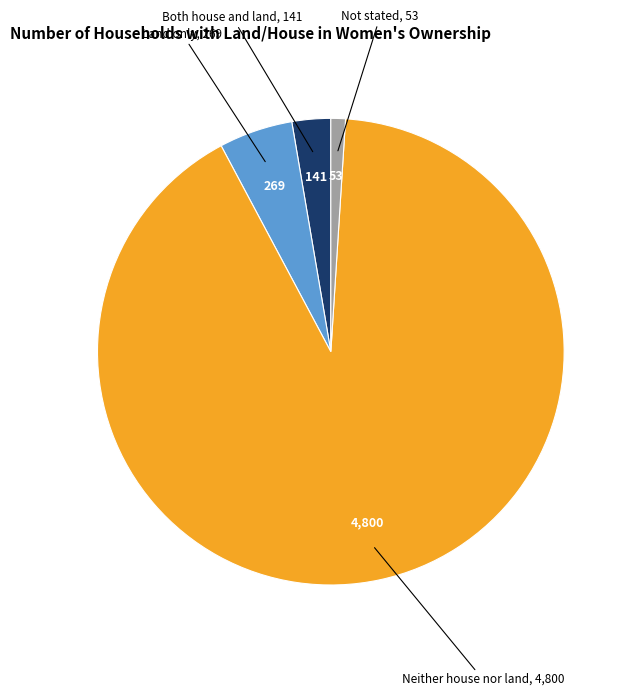

Rank the categories by value from lowest to highest.

Not stated, Both house and land, Land only, Neither house nor land